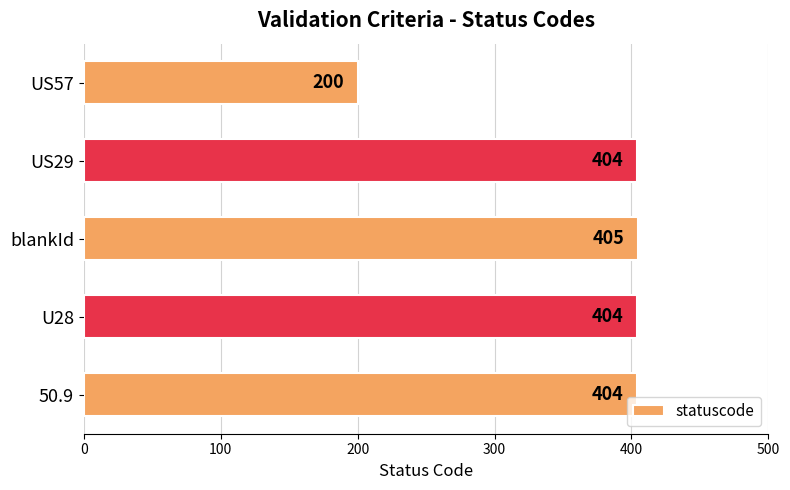

What is the ratio of the value at U28 to the value at US29?

1.0